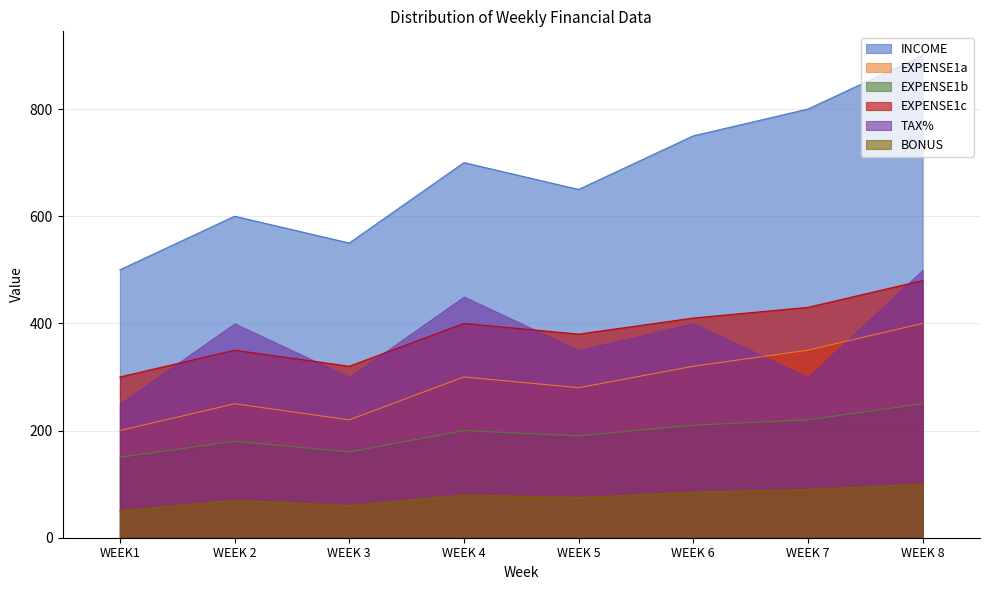

Which has a higher value, WEEK1 or WEEK 2?

WEEK 2